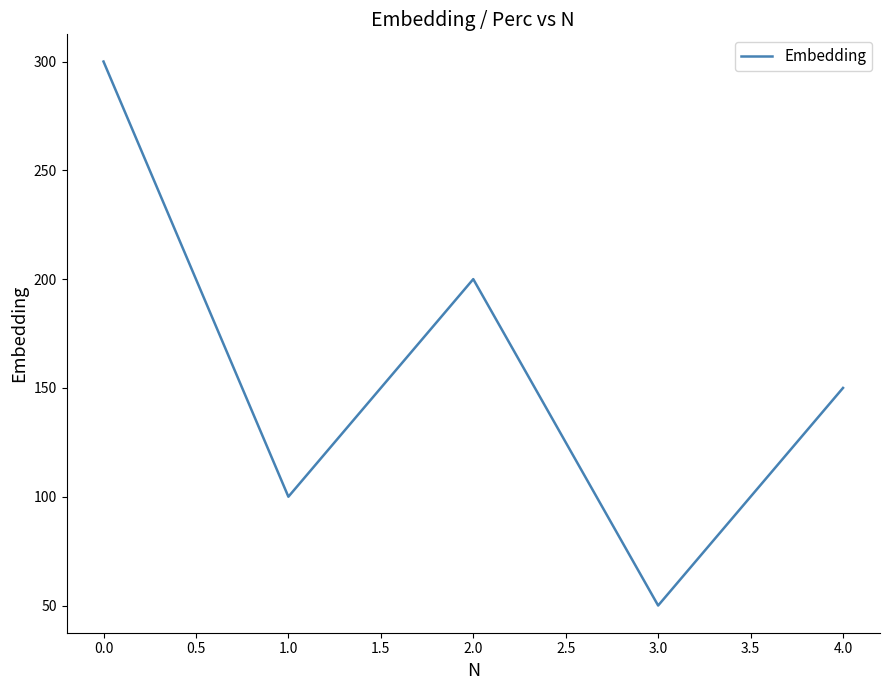

Does the chart have visible grid lines?

No